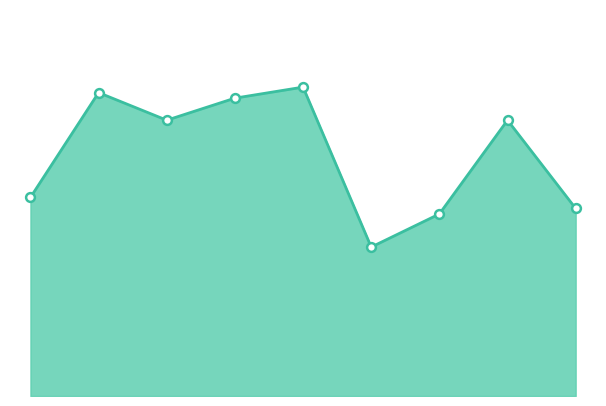

Is this an area chart (filled region under the line)?

Yes